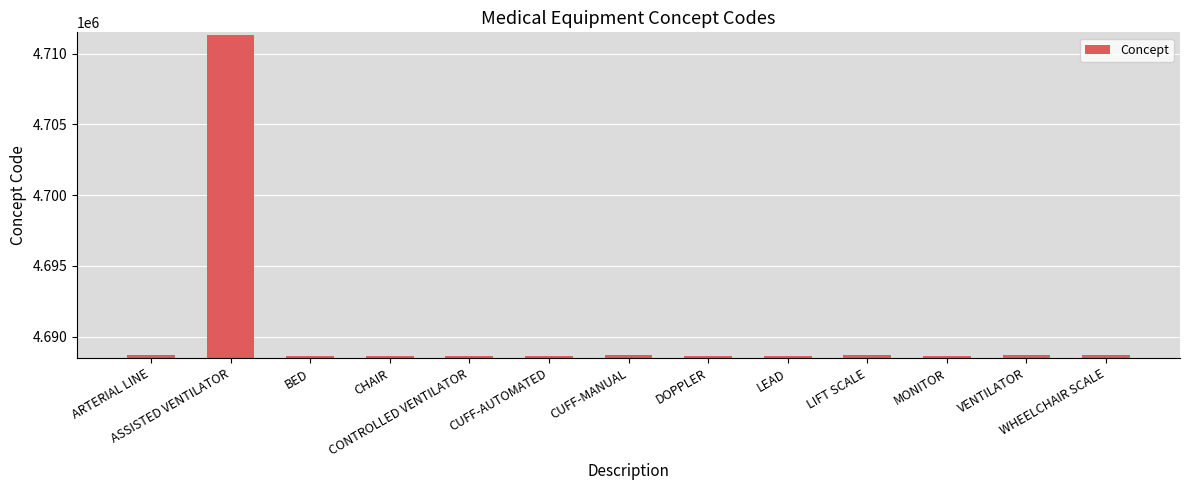

Is it true that the value at VENTILATOR is 4688715?

True